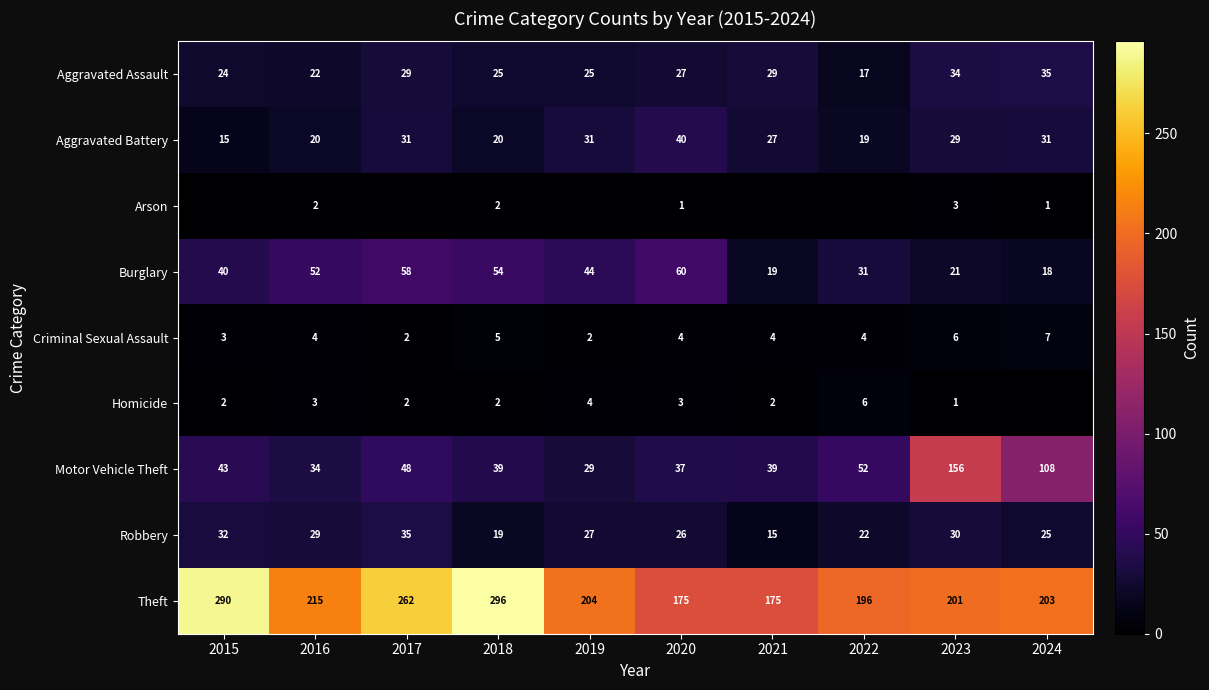

True or false: Aggravated Battery has a value of 19 at 2022.

True